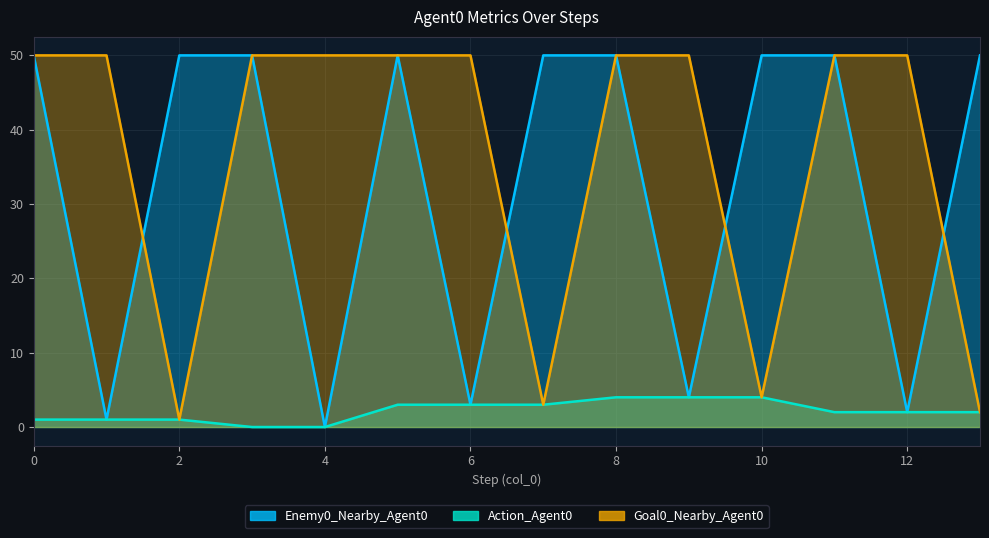

At which label does Goal0_Nearby_Agent0 reach its minimum?

2